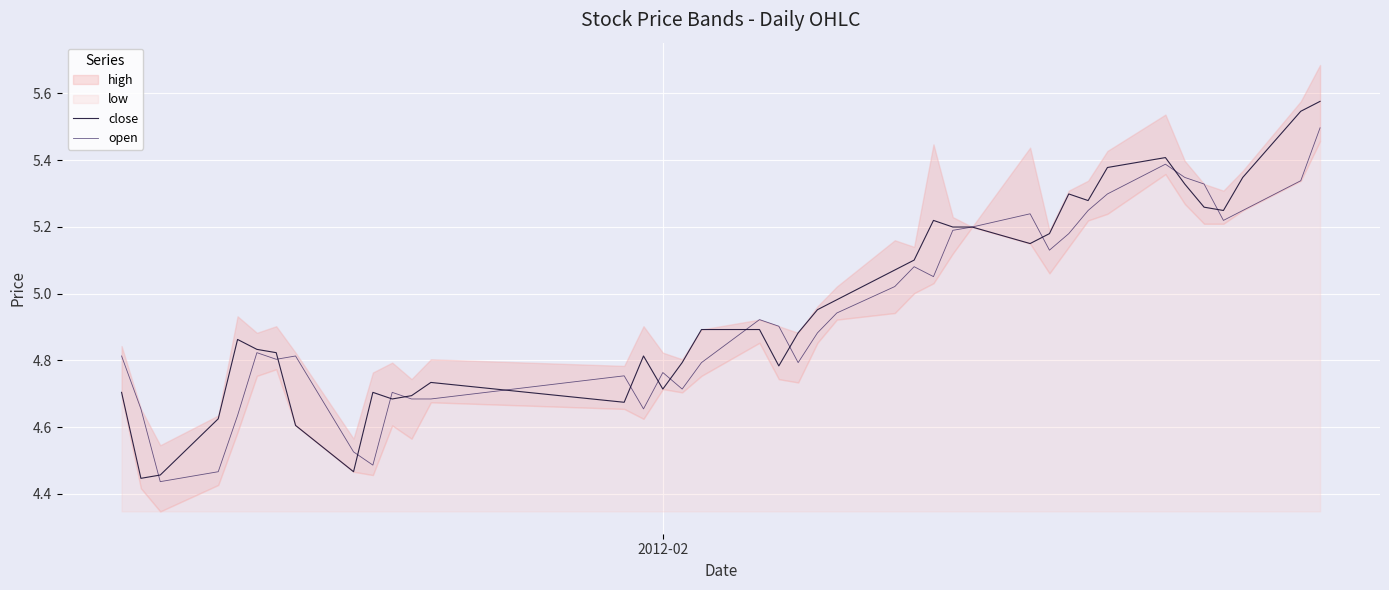

What is the value of the close point at the 32nd from the left?

5.3